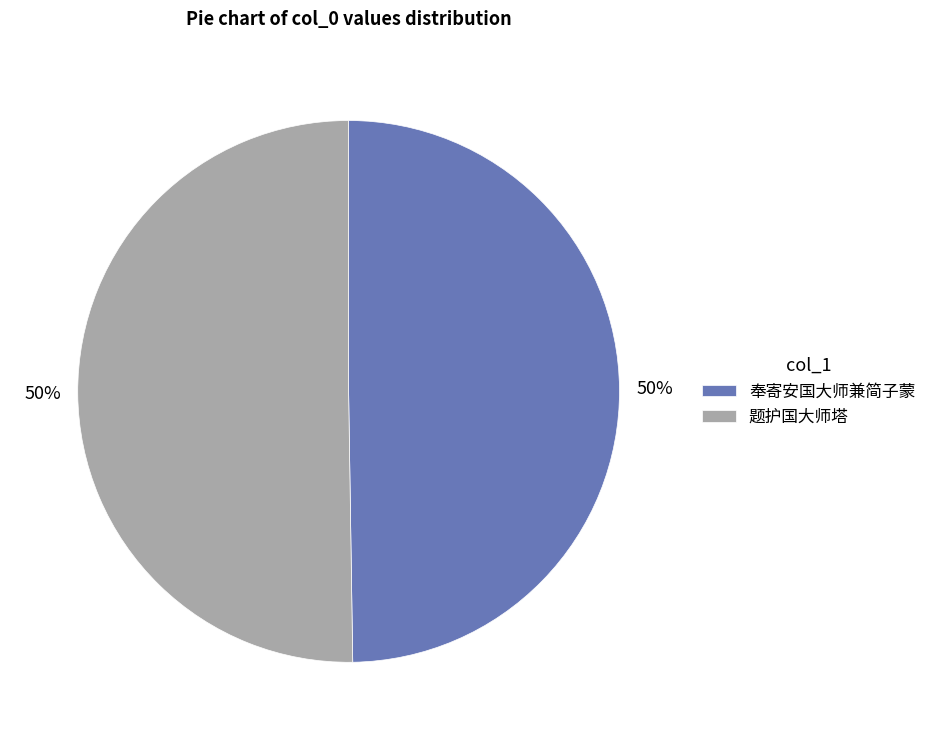

To the nearest percent, what portion does 题护国大师塔 represent?

50%